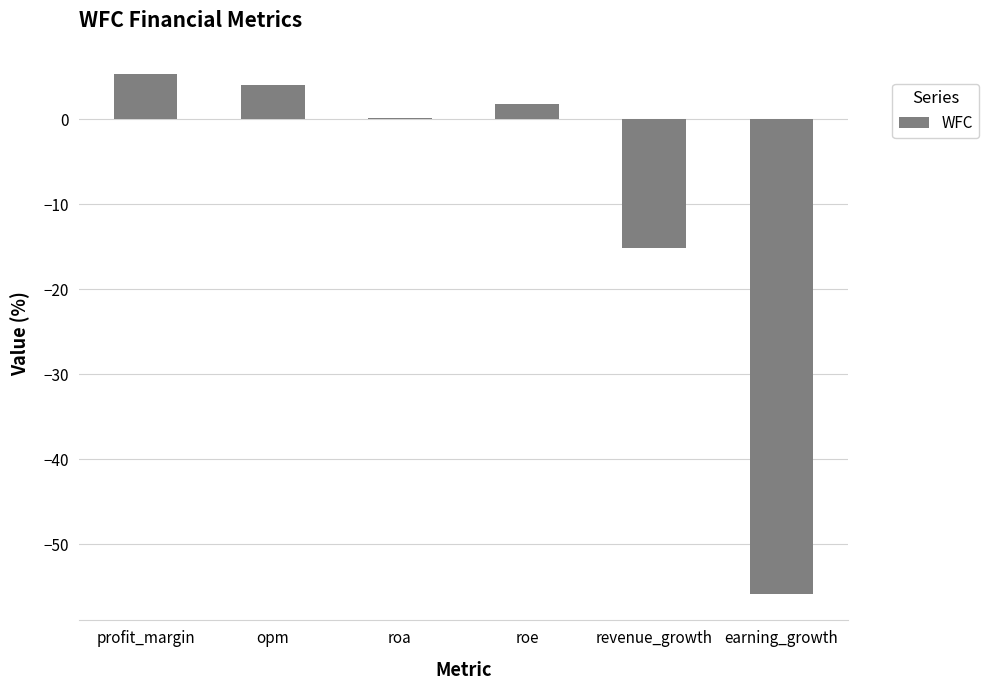

What is the sum of all values?

-59.6